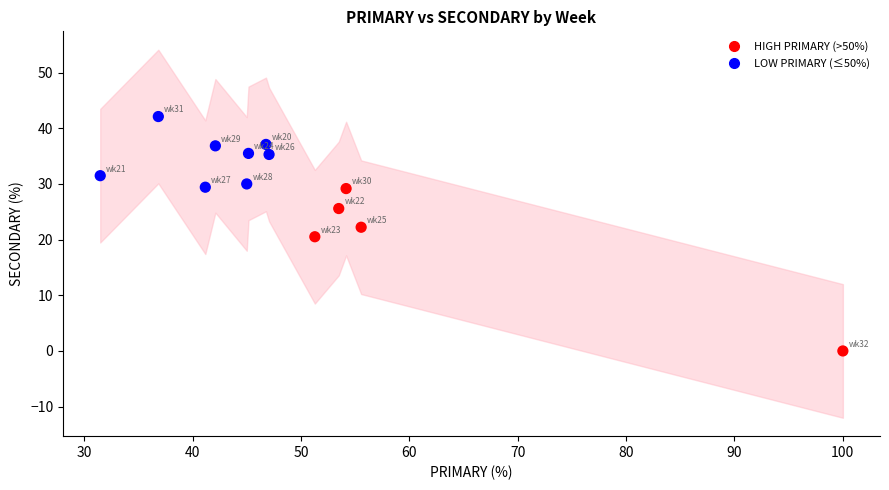

What is the range of Y values (max minus min)?

42.1